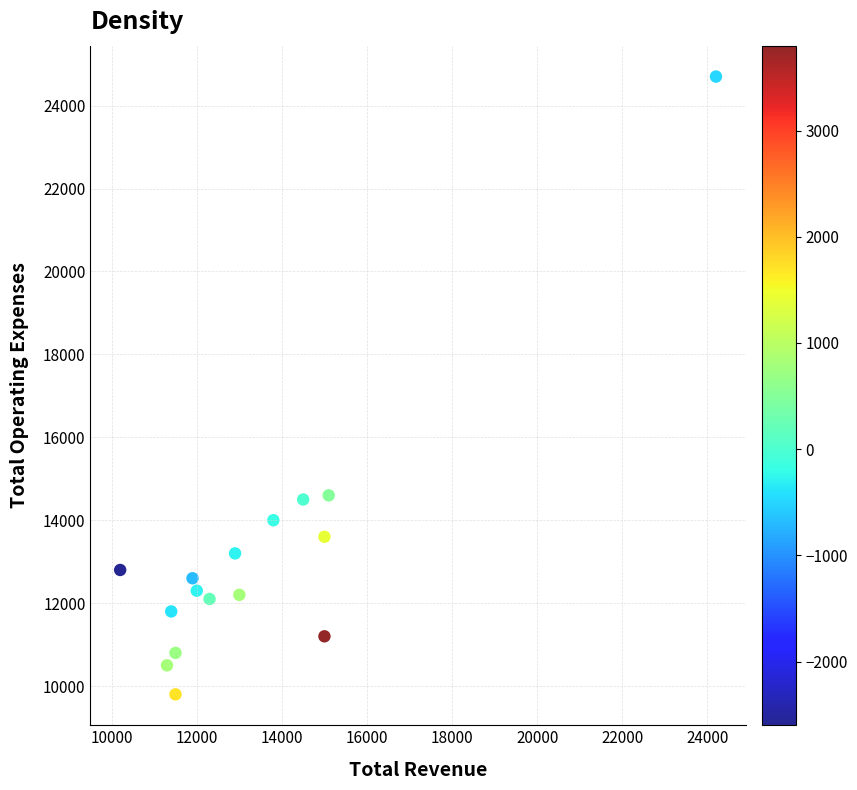

What is the range of Y values (max minus min)?

14900